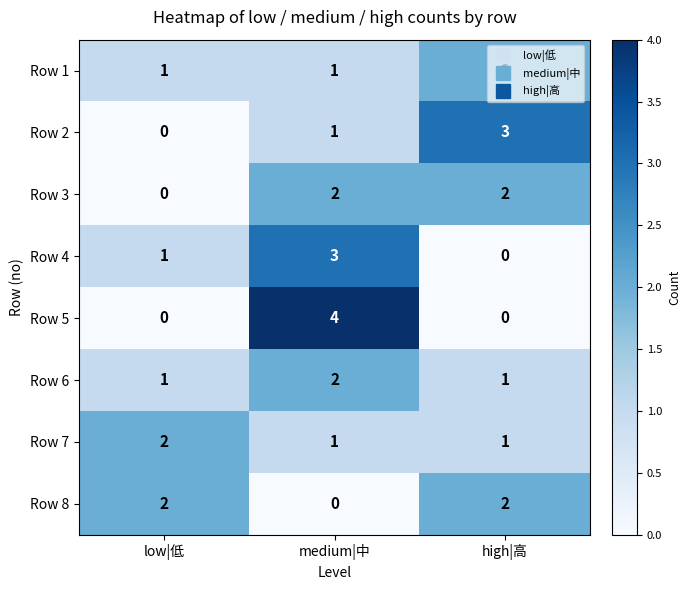

Between low|低 and medium|中, which series saw the biggest shift?

Row 5